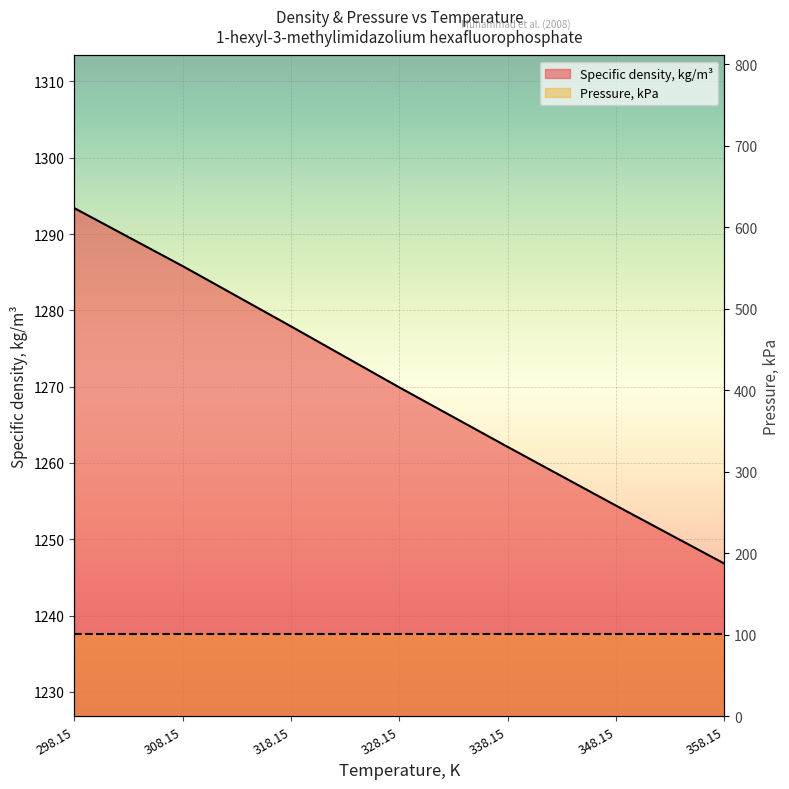

True or false: the data has more than 1 interior local peaks.

False